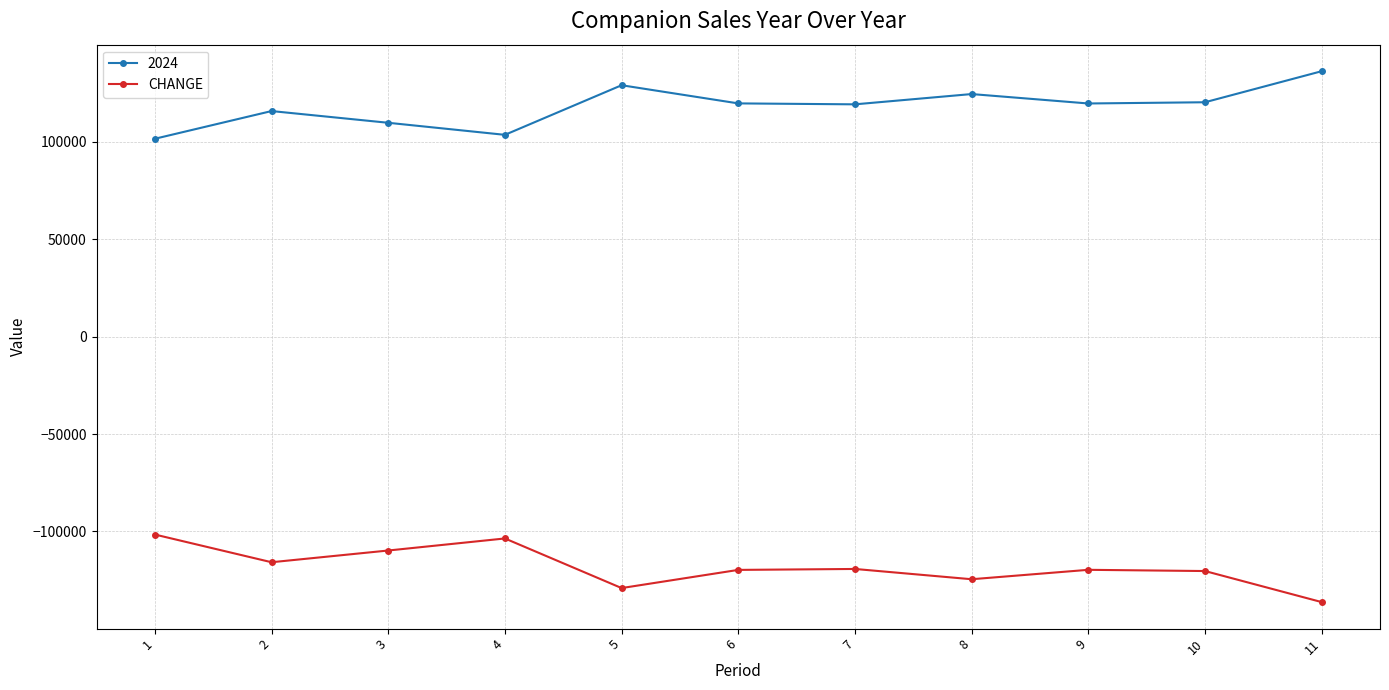

Rank the series by their maximum value, from lowest to highest.

CHANGE, 2024